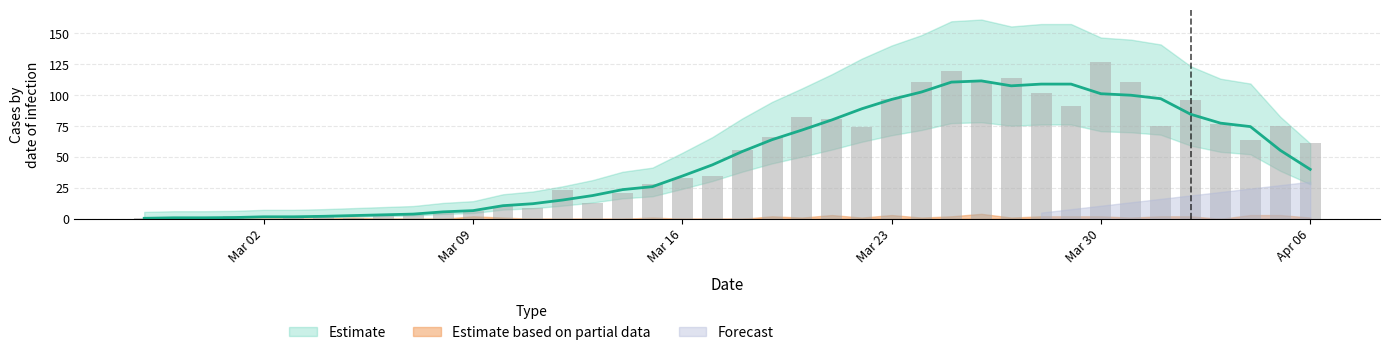

What is the label of the 22nd bar from the right?

Mar 16